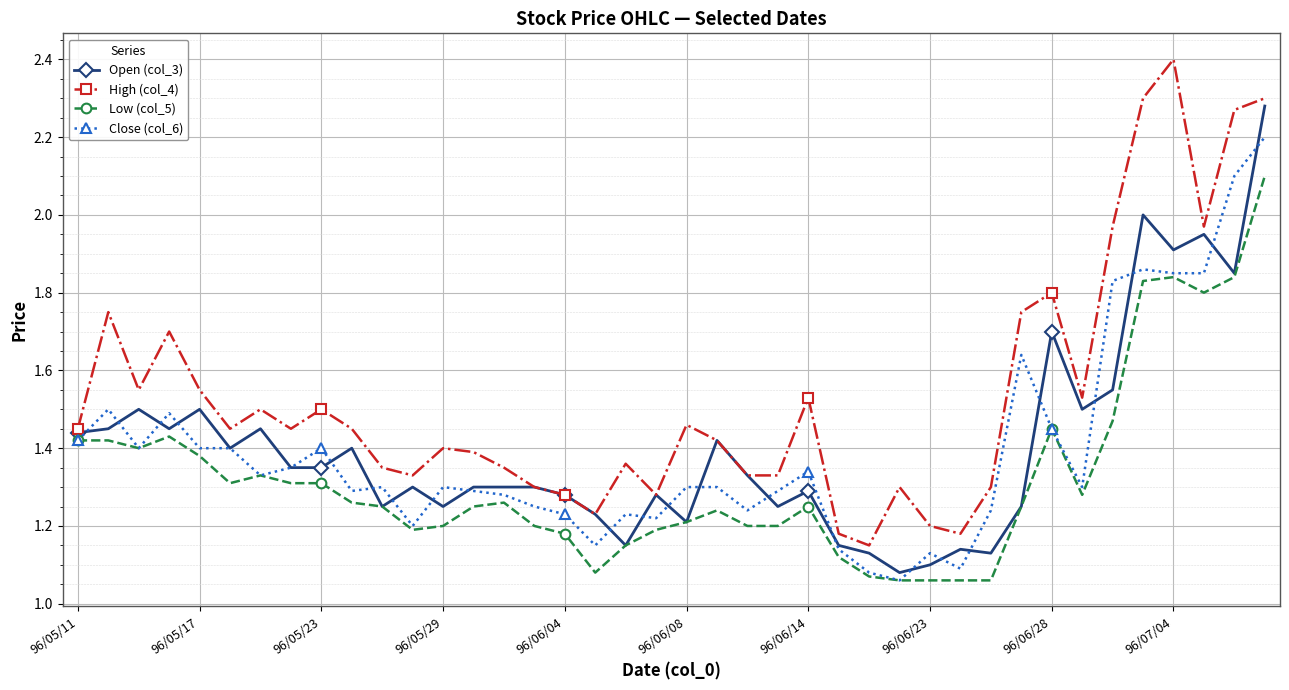

Rank the series by their maximum value, from lowest to highest.

Low (col_5), Close (col_6), Open (col_3), High (col_4)